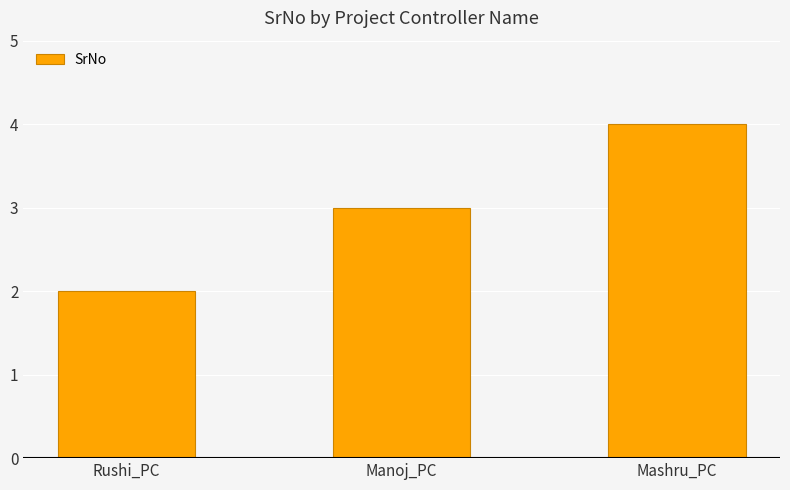

Rank the categories by value from lowest to highest.

Rushi_PC, Manoj_PC, Mashru_PC